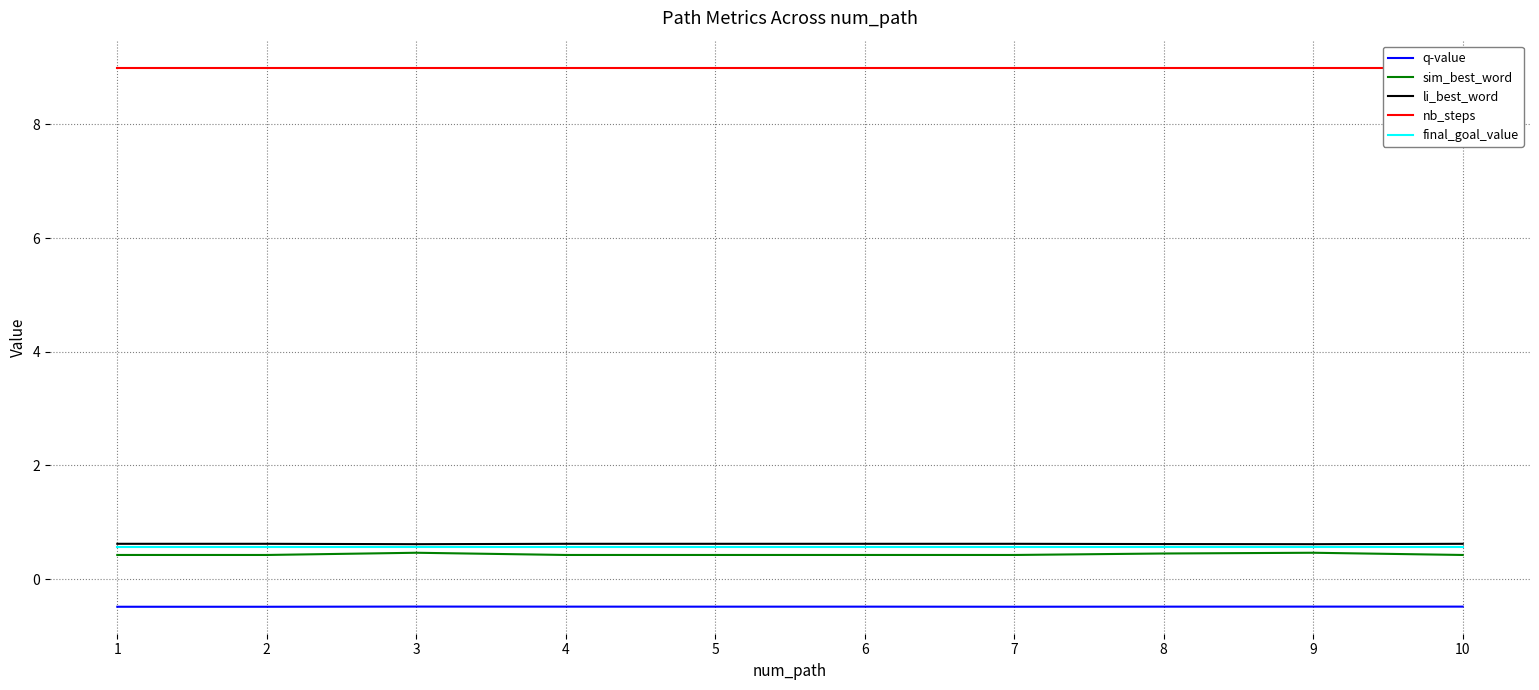

Does the chart display data point markers on the line(s)?

No